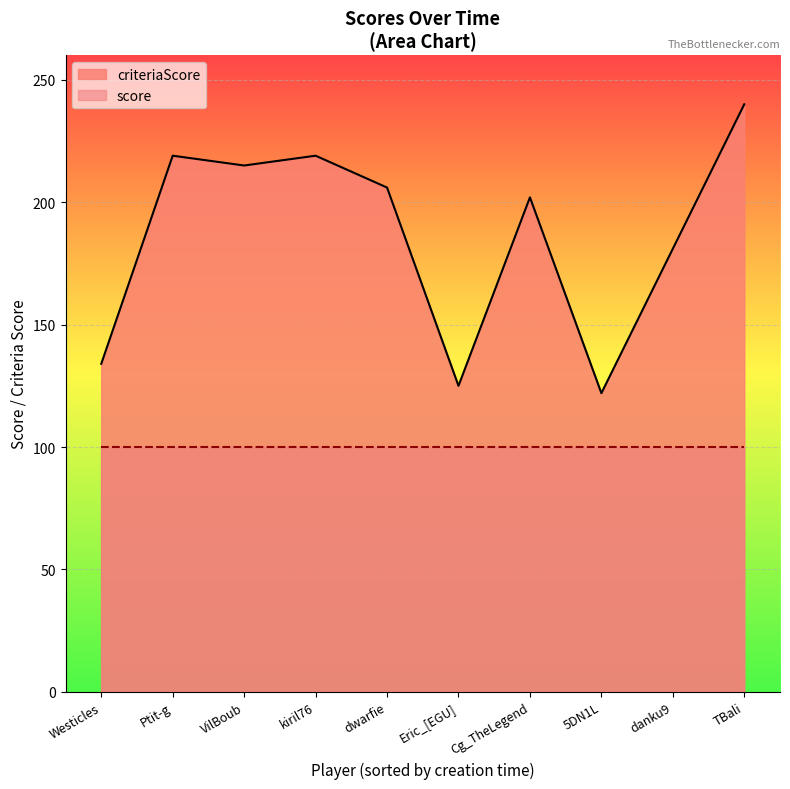

What is the total value across all series at dwarfie?

306